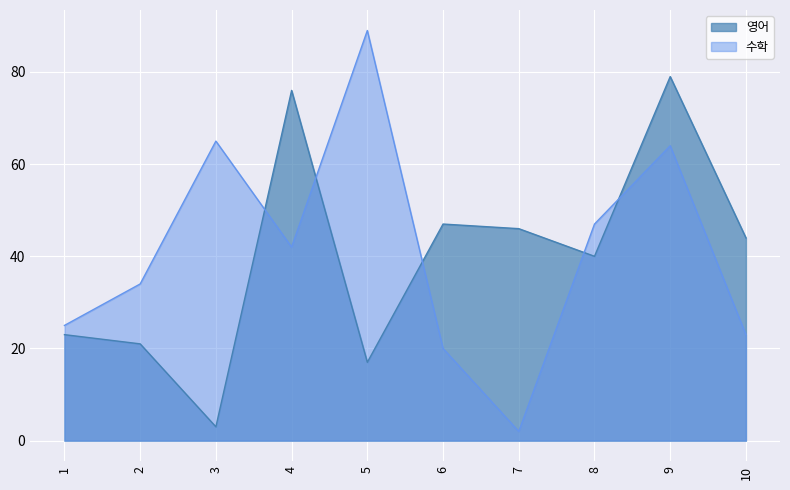

Where is the first local maximum for 영어?

4